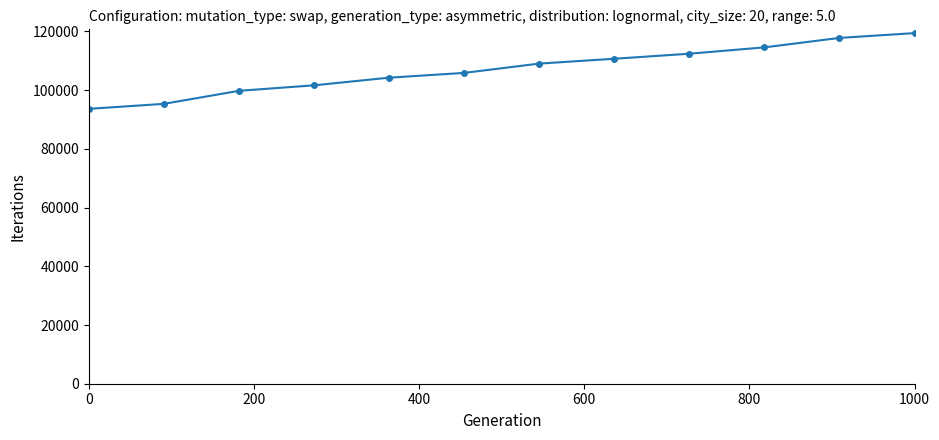

What is the greatest value displayed?

119440